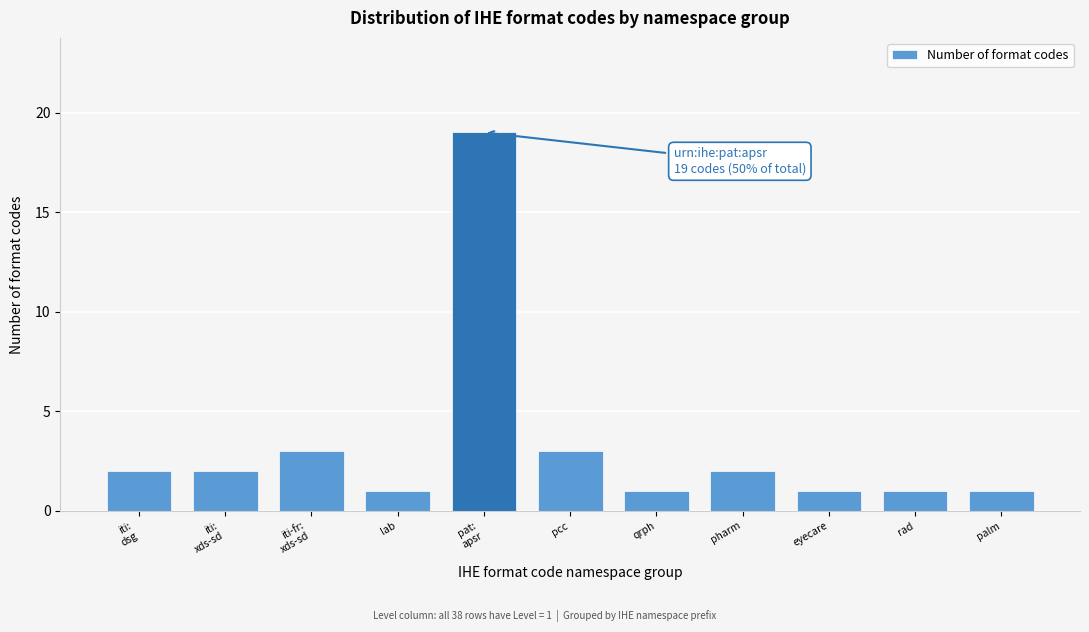

Reading left to right, what are all the values shown in this chart?

2	2	3	1	19	3	1	2	1	1	1